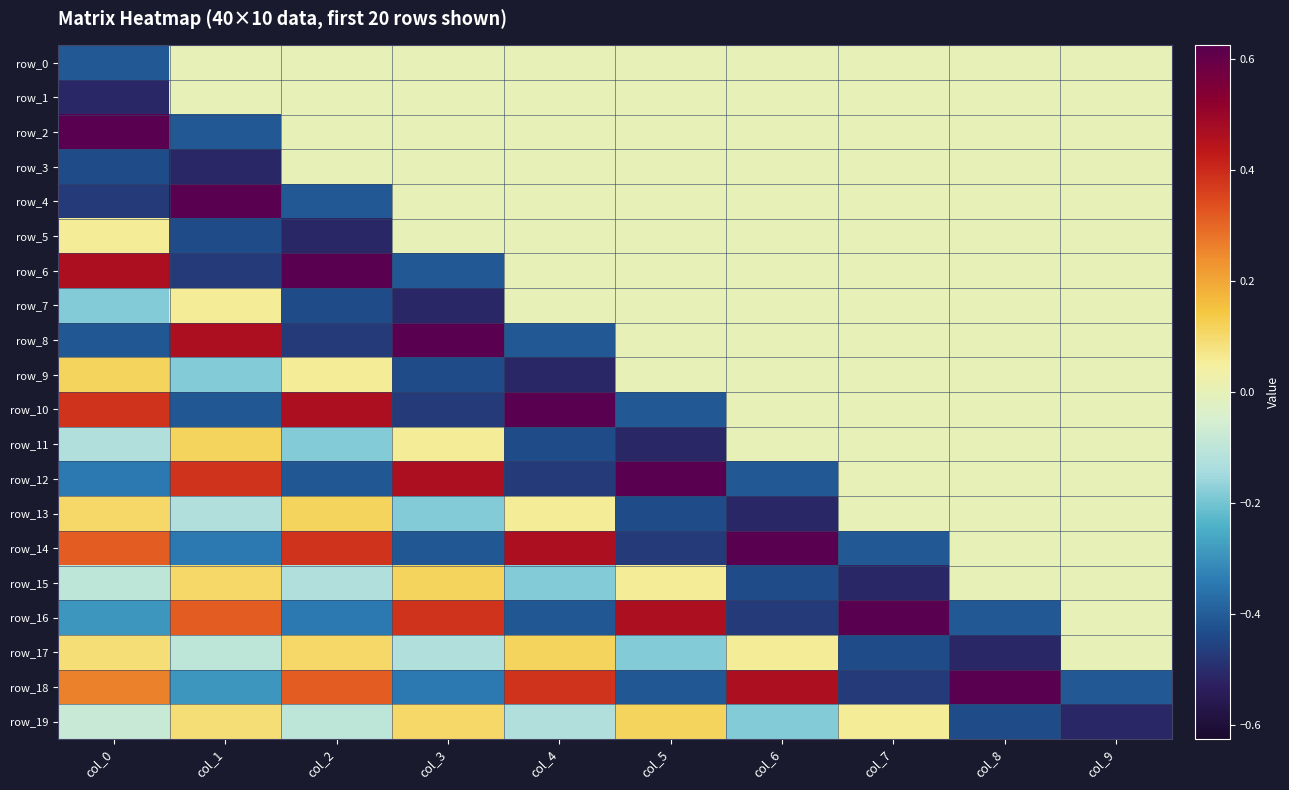

What is the spread (max minus min) of values at col_9?

0.5